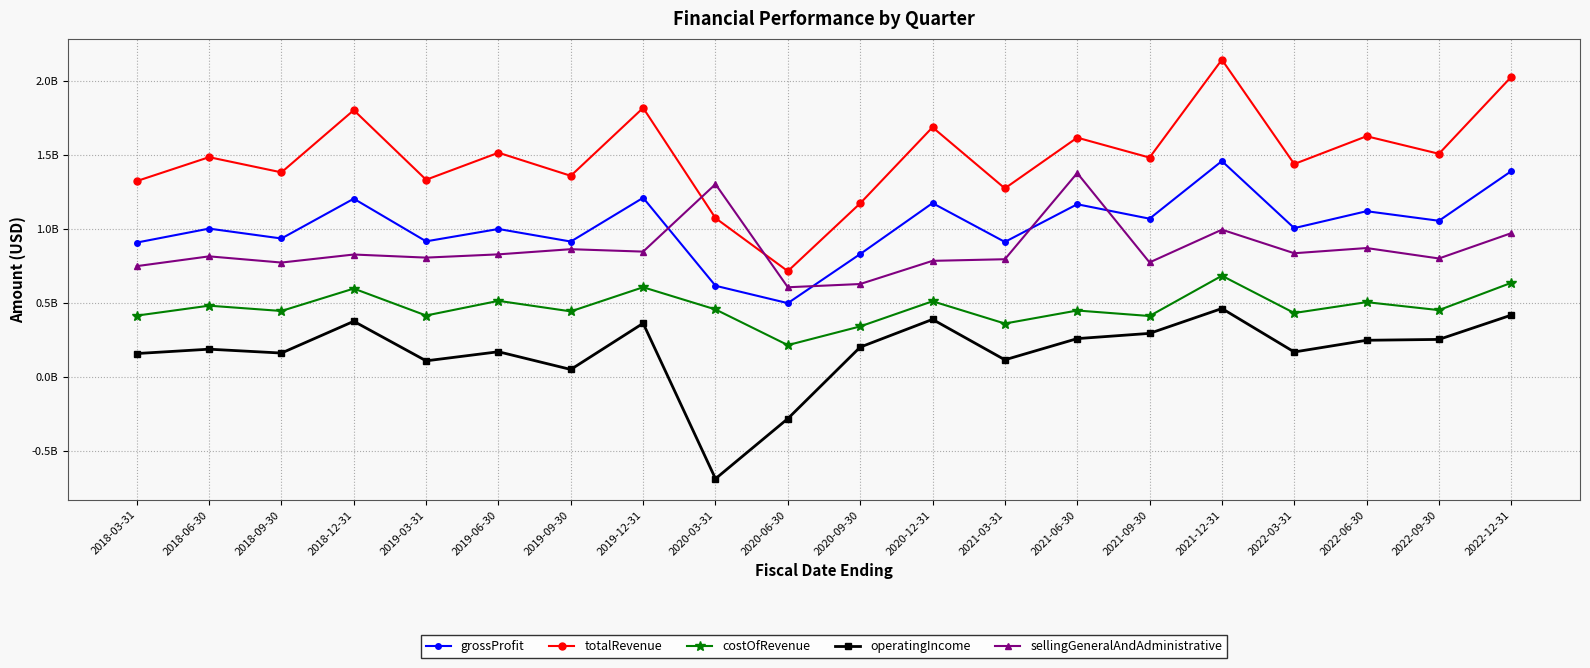

At which category is the sum across all series the highest?

2021-12-31